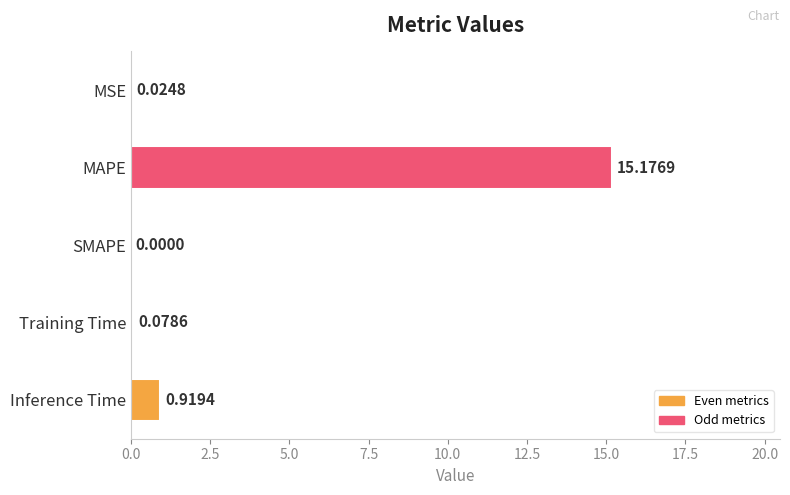

Between SMAPE and Inference Time, which is larger?

Inference Time